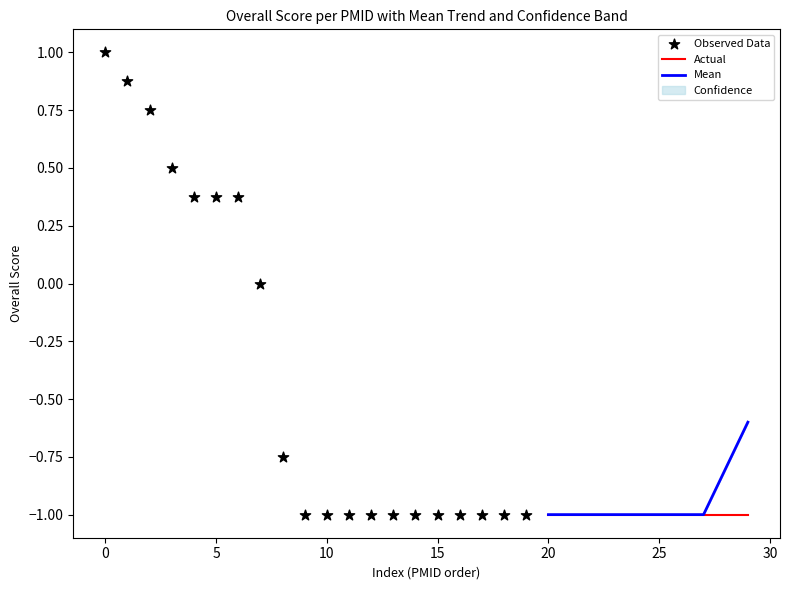

What is the highest value of the Mean series?

-0.6